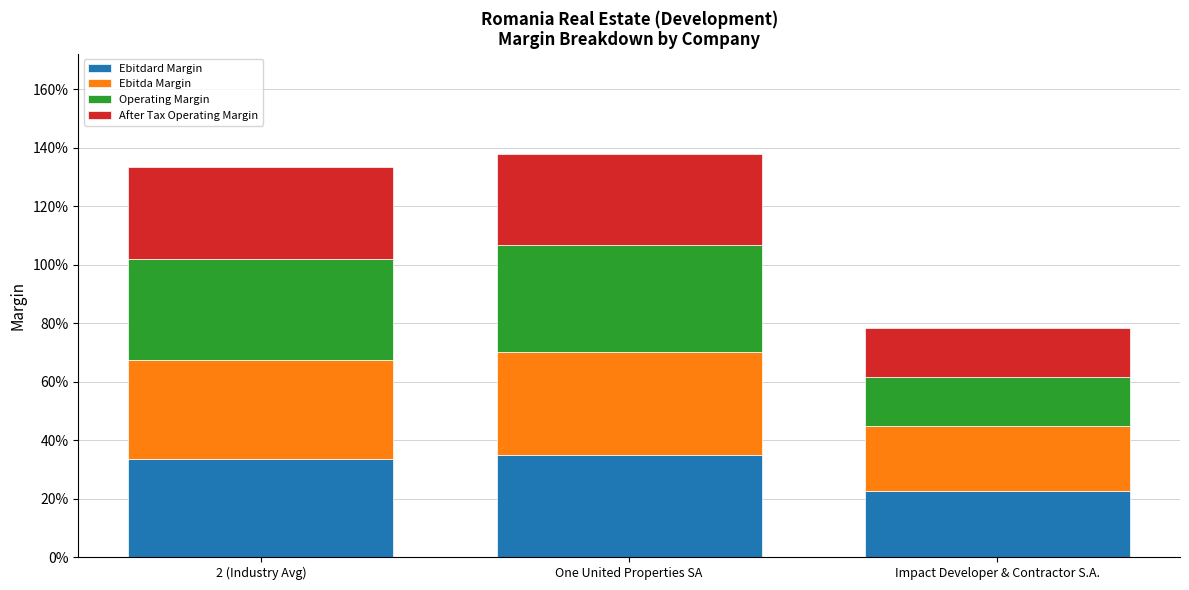

Are the bars grouped side by side (vs. stacked)?

No